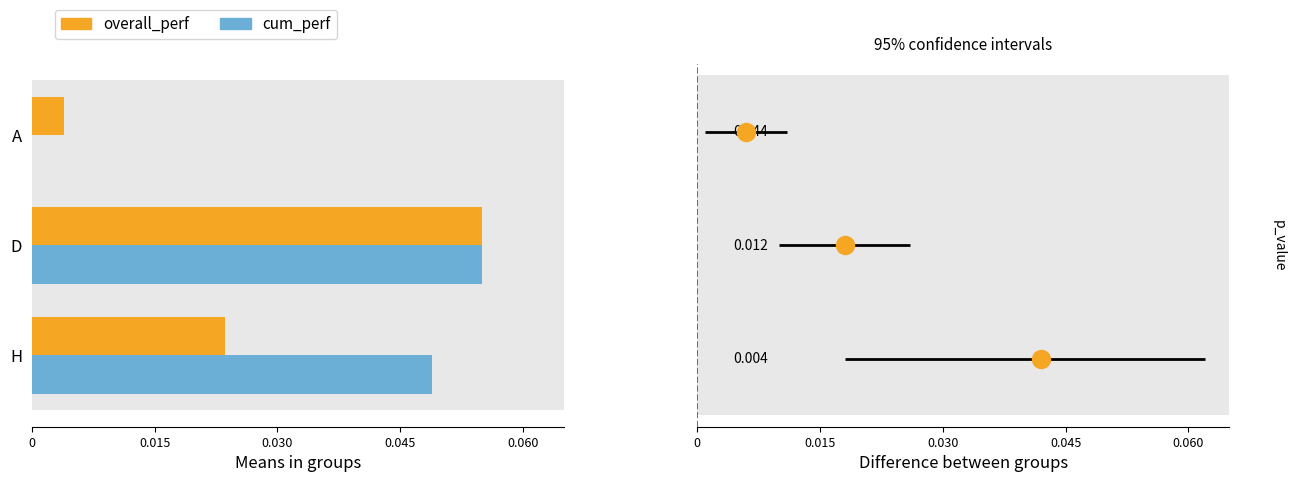

What is the maximum value shown in the chart?

0.1